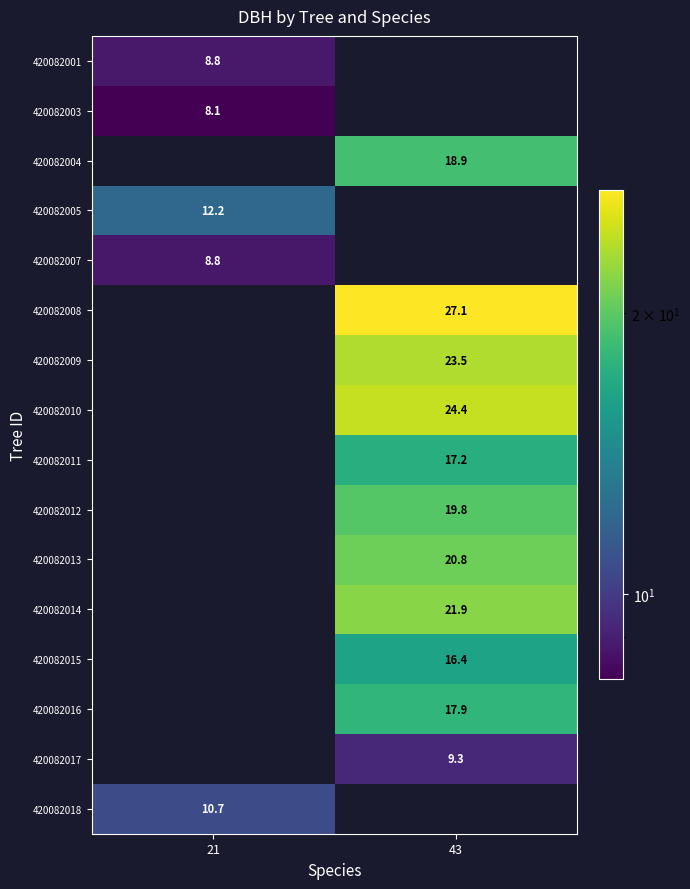

Is the value of 420082017 at 43 greater than the value of 420082007 at 21?

Yes